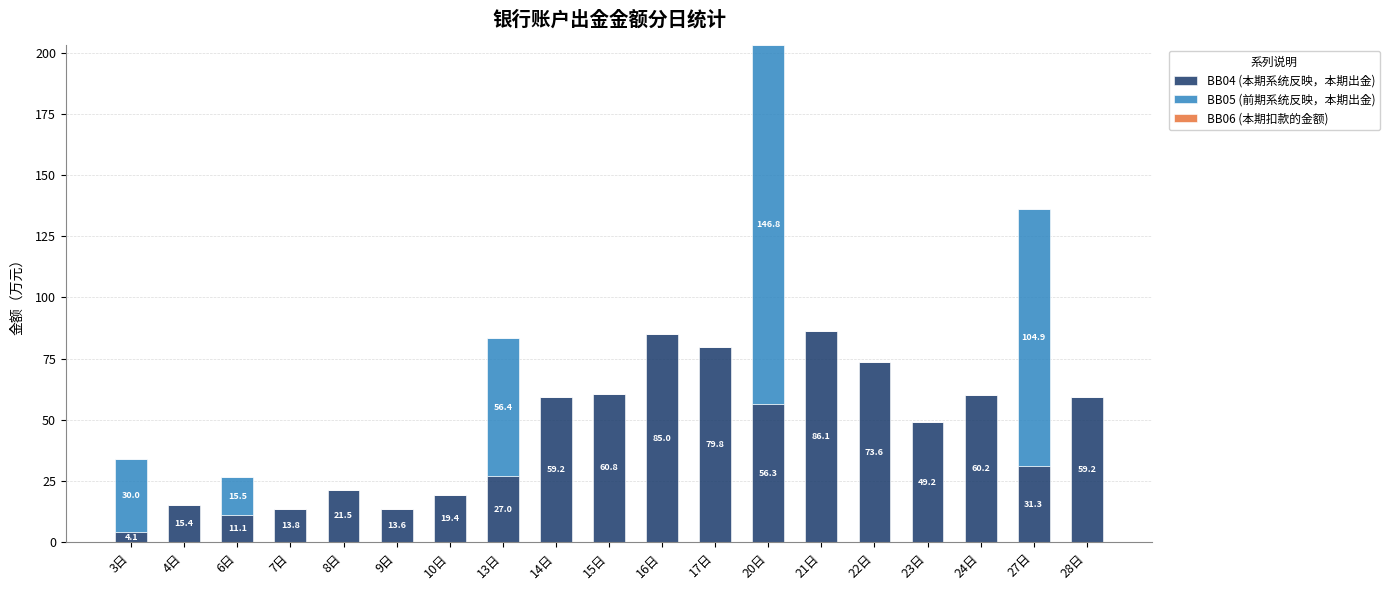

At which category is the sum across all series the highest?

20日